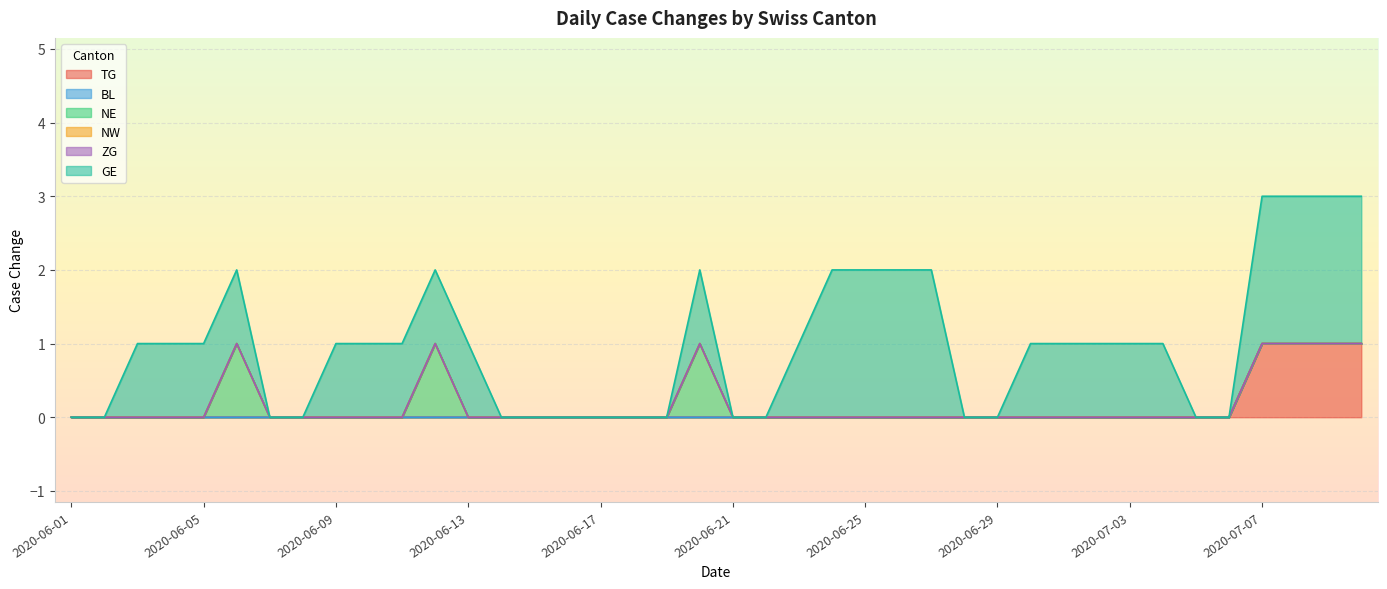

At how many categories does at least one series exceed 0?

24